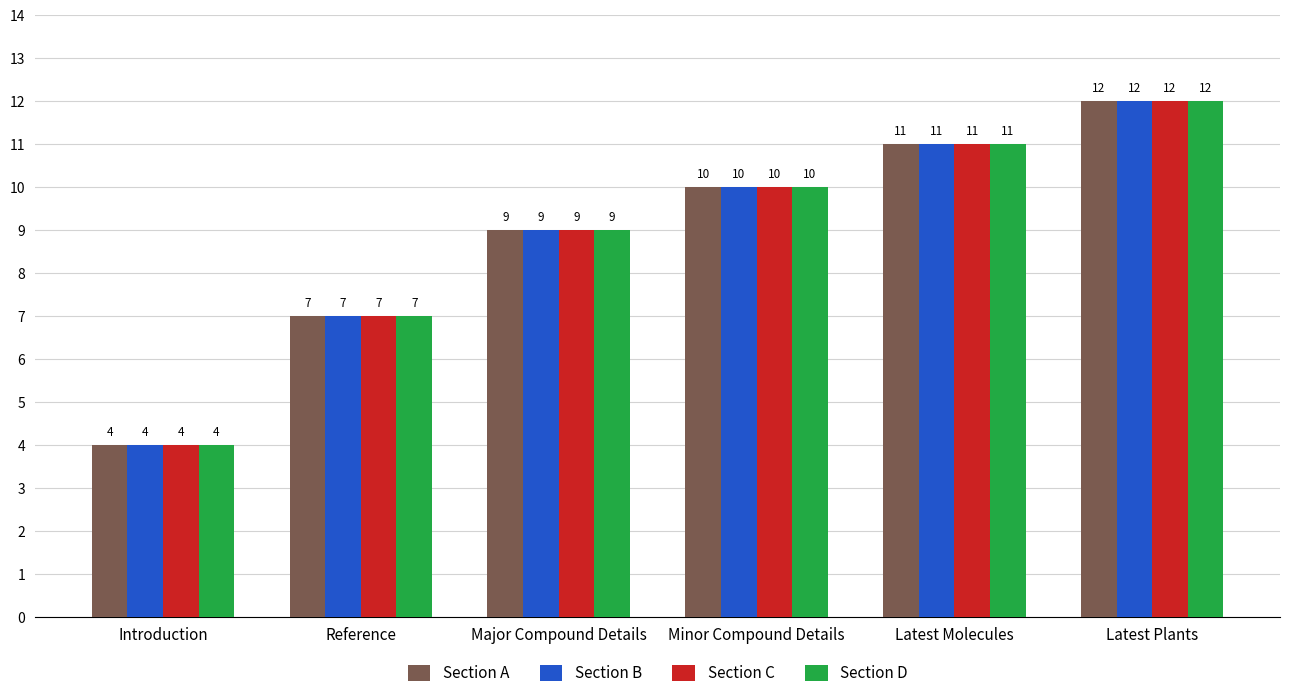

Does the chart contain stacked bars?

No